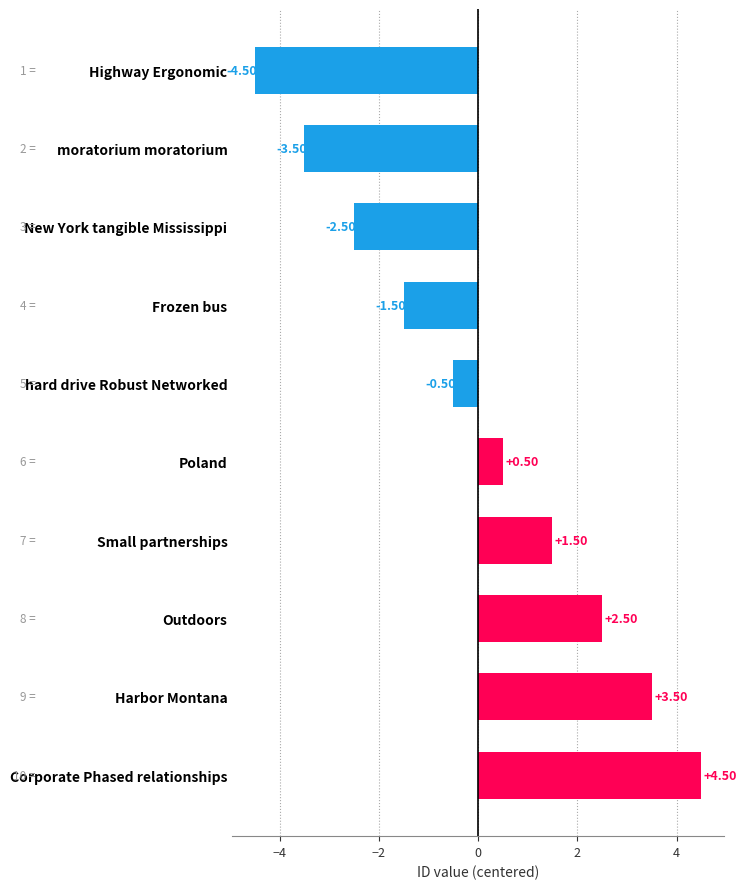

What is the label of the 2nd bar from the top?

moratorium moratorium